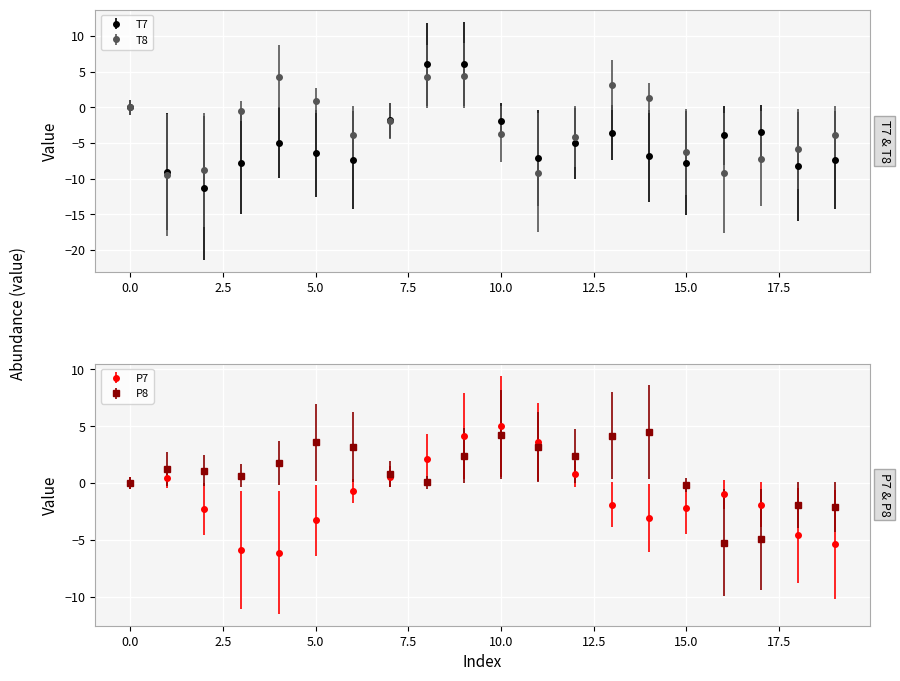

What are all the series names shown in the legend?

T7, P7, P8, T8